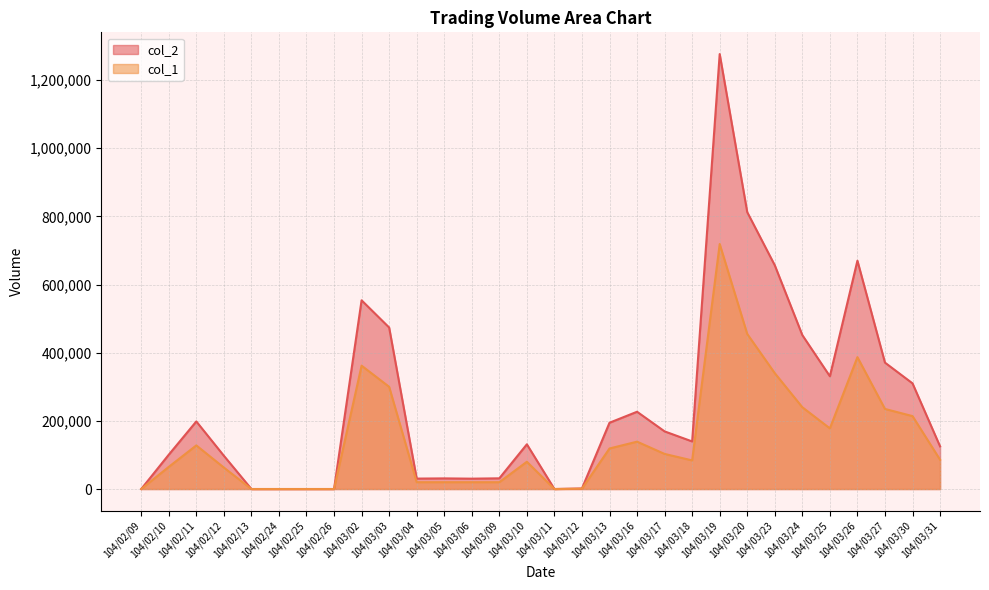

True or false: col_2 and col_1 cross at least once.

False